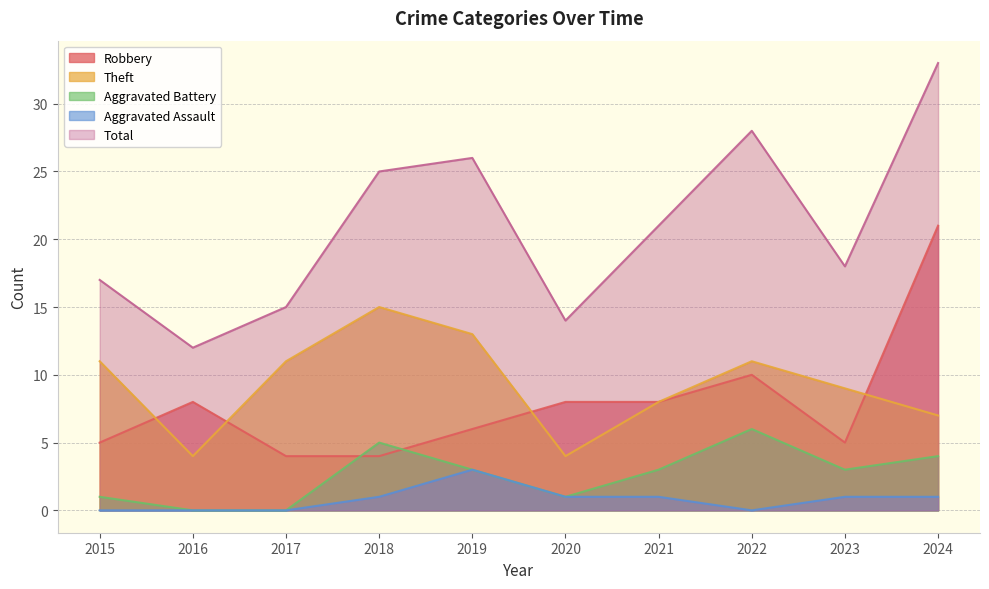

Is it true that Total equals 12 at 2016?

True